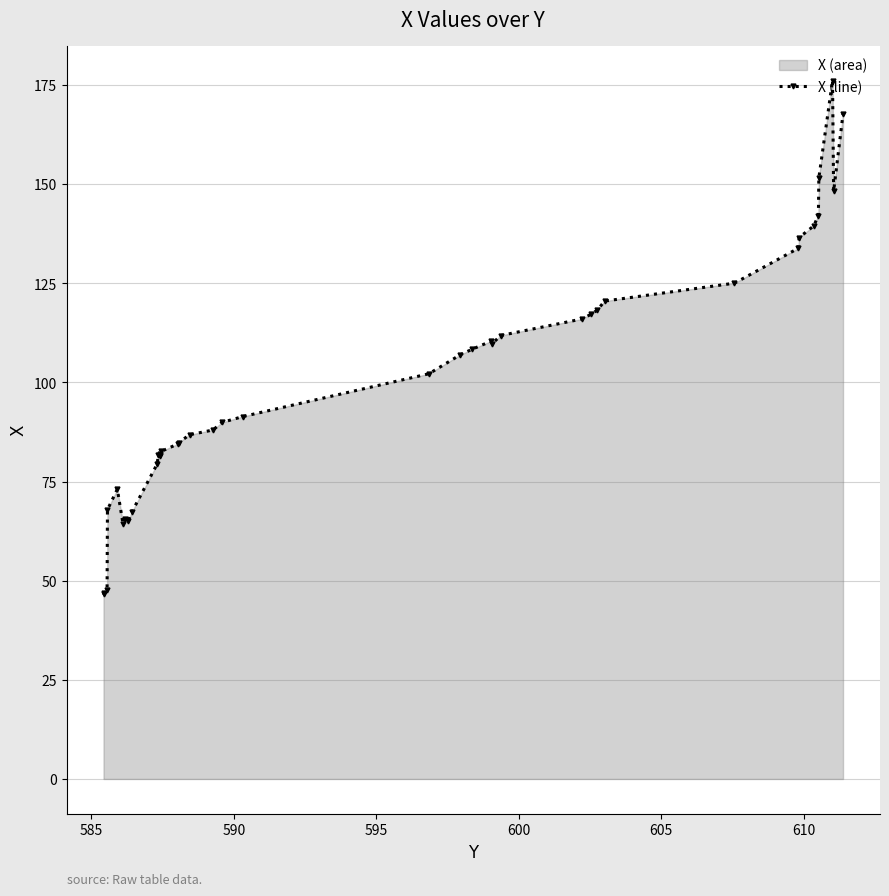

True or false: the data has more than 0 interior local peaks.

True